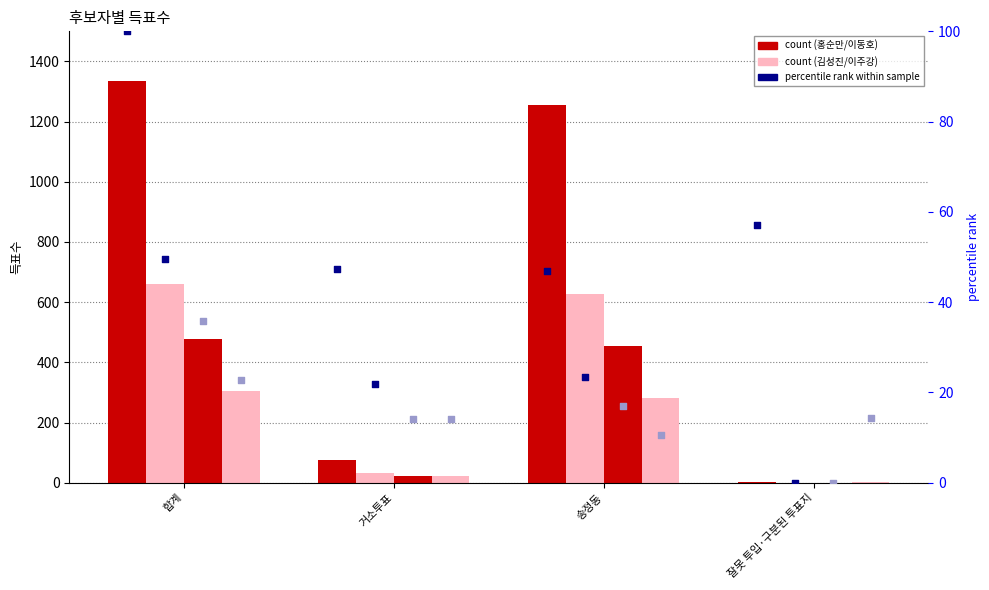

Which series has the largest total across all categories?

무소속홍순만